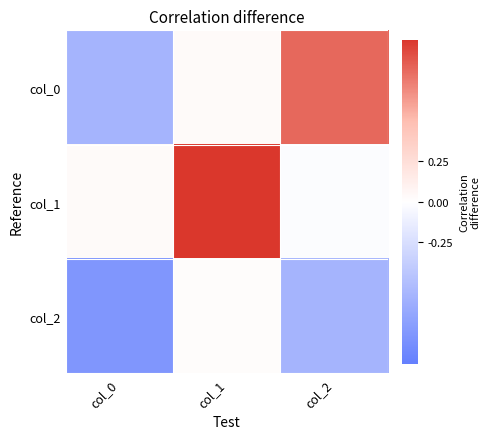

Which series changed the most between col_1 and col_2?

col_1